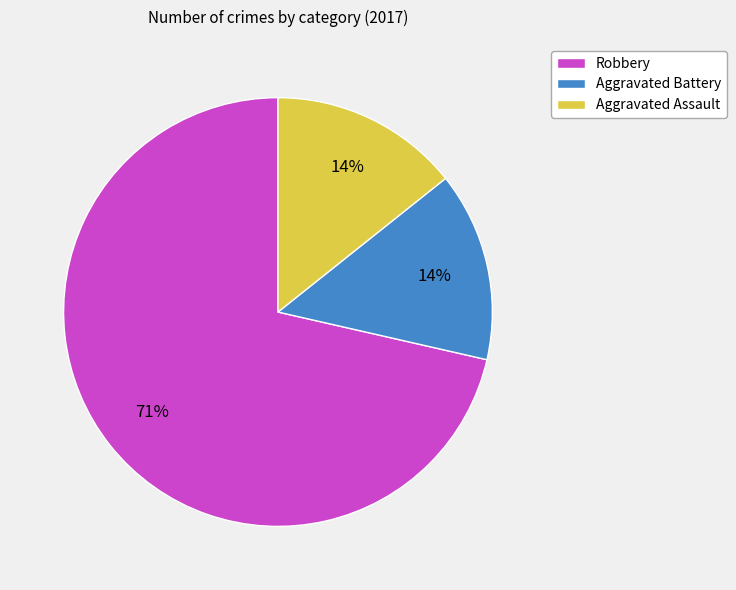

To the nearest percent, what is the combined percentage of Robbery and Aggravated Assault?

86%